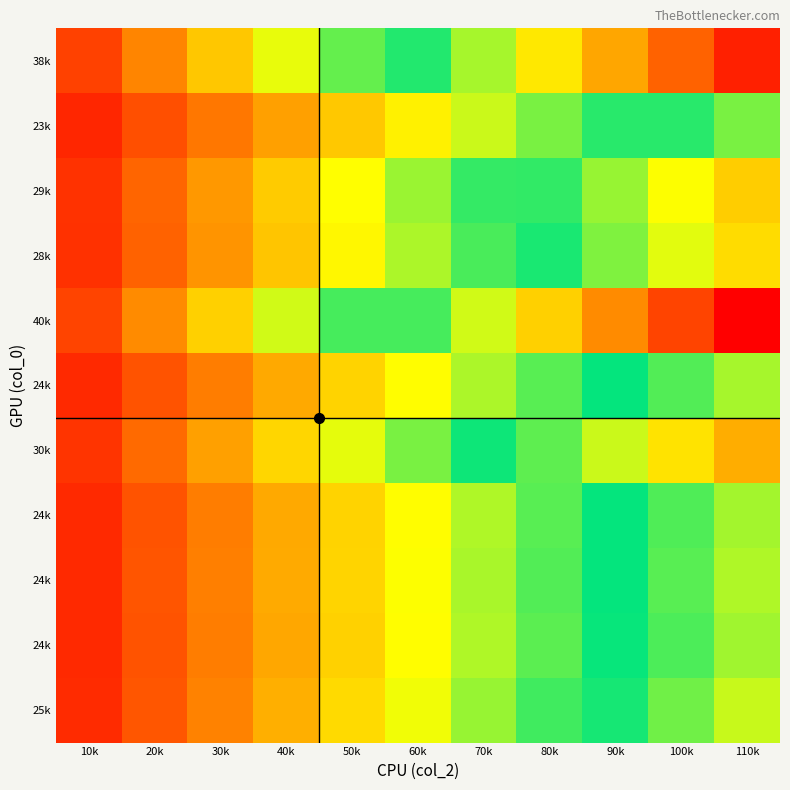

How many categories are shown in the chart?

11